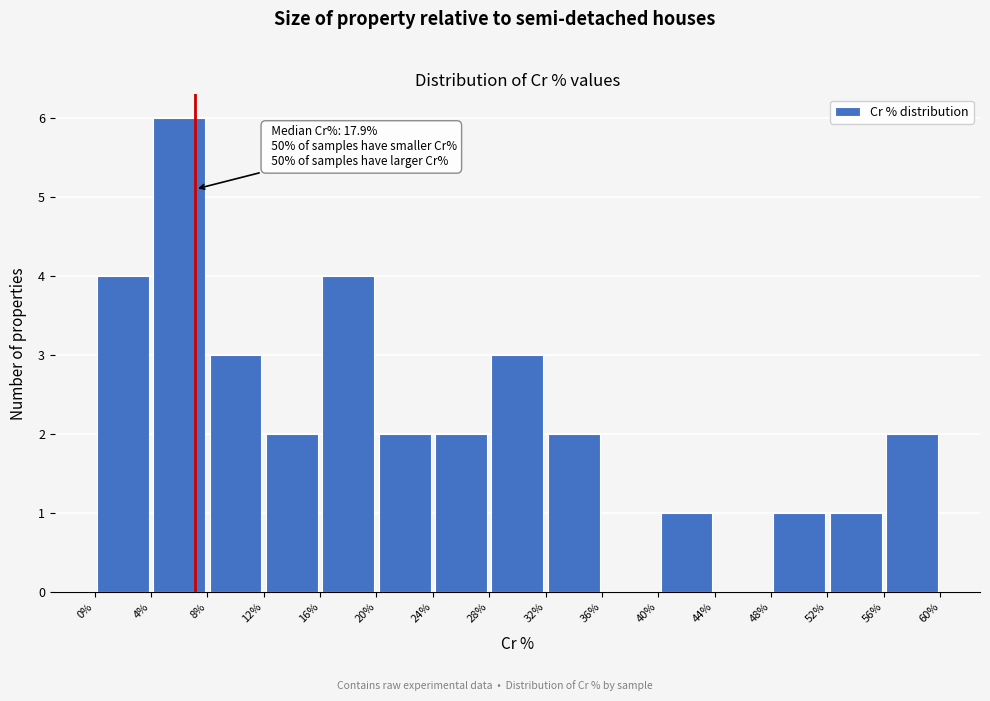

Which range on the x-axis has the tallest bar?

4% to 8%